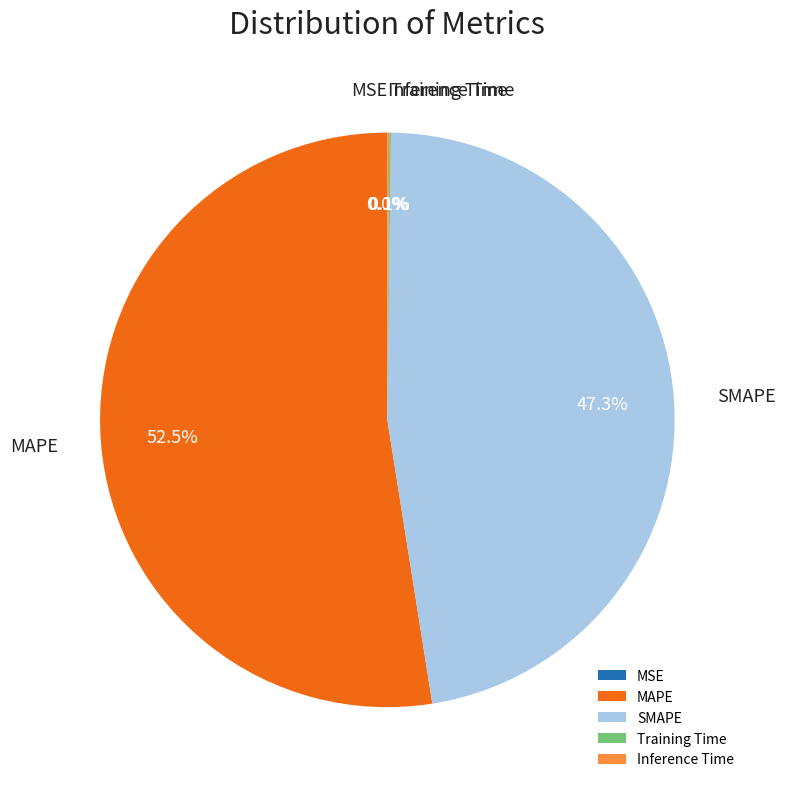

To the nearest percent, what percentage of the pie is SMAPE?

47%